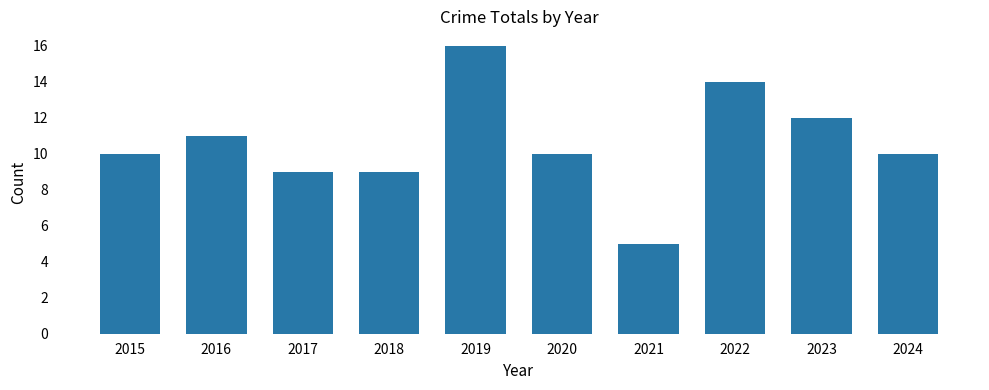

Which has a higher value, 2019 or 2015?

2019